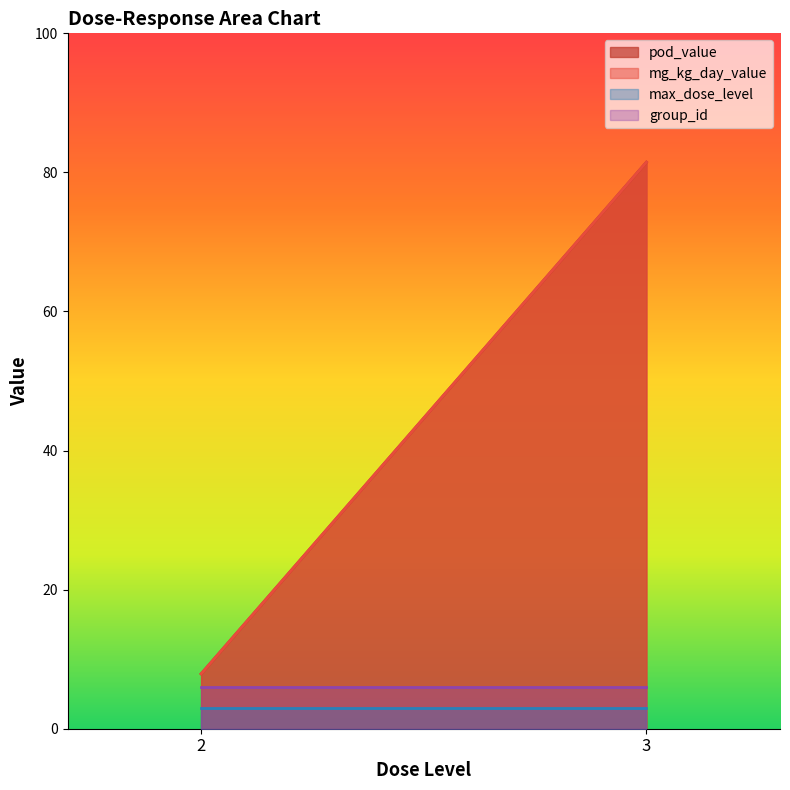

Read the max_dose_level value at 3.

3.0